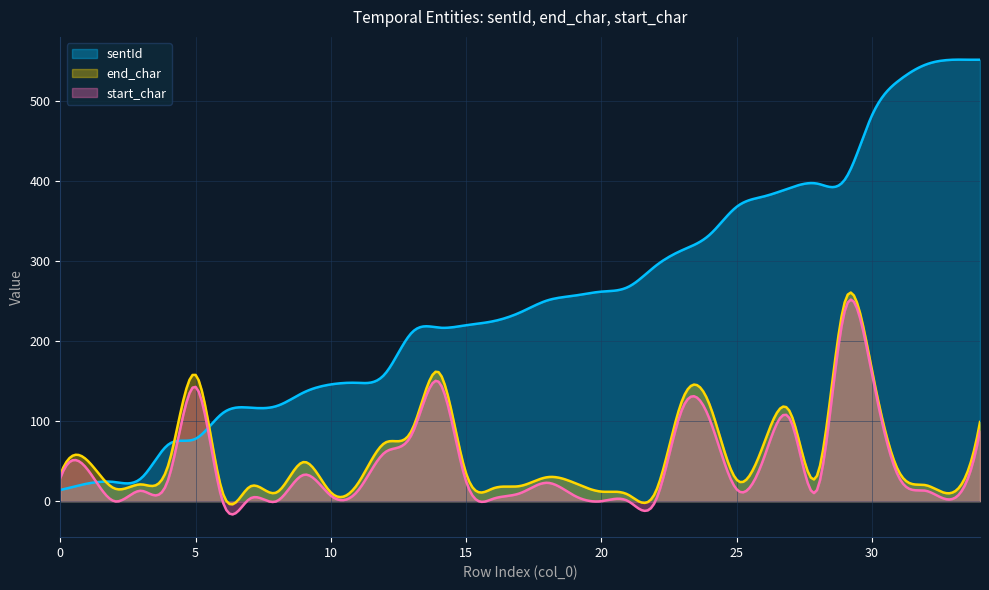

How many lines are shown in the chart?

3